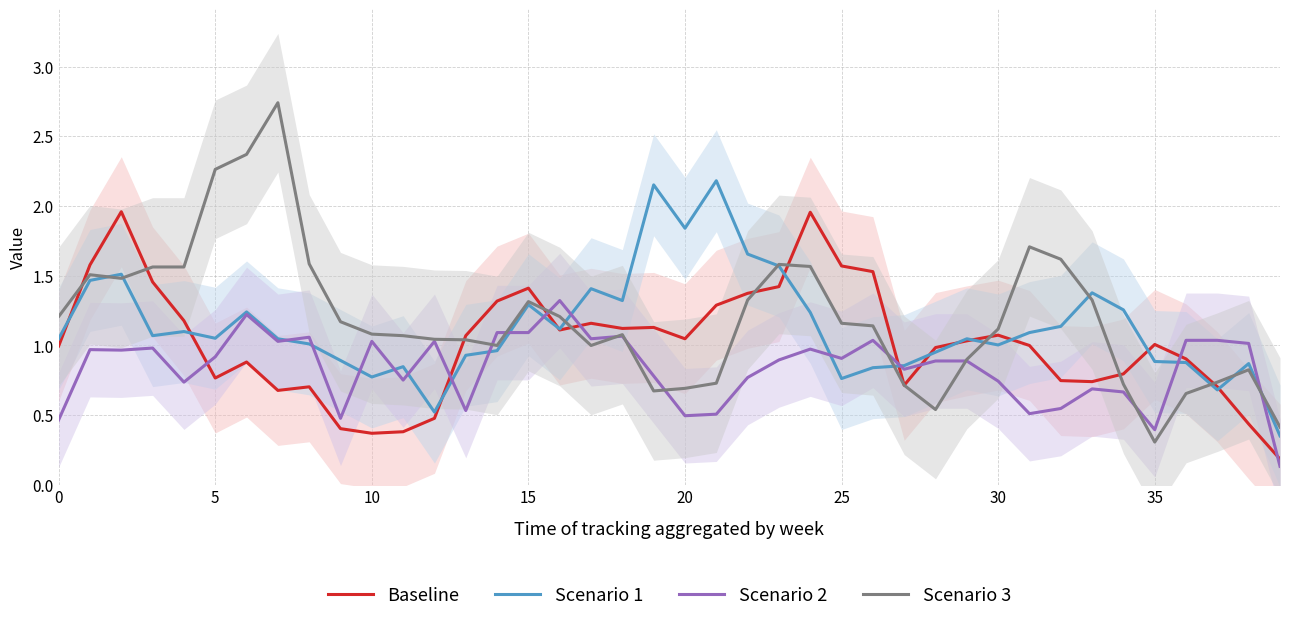

What is the minimum value for Scenario 3?

0.3